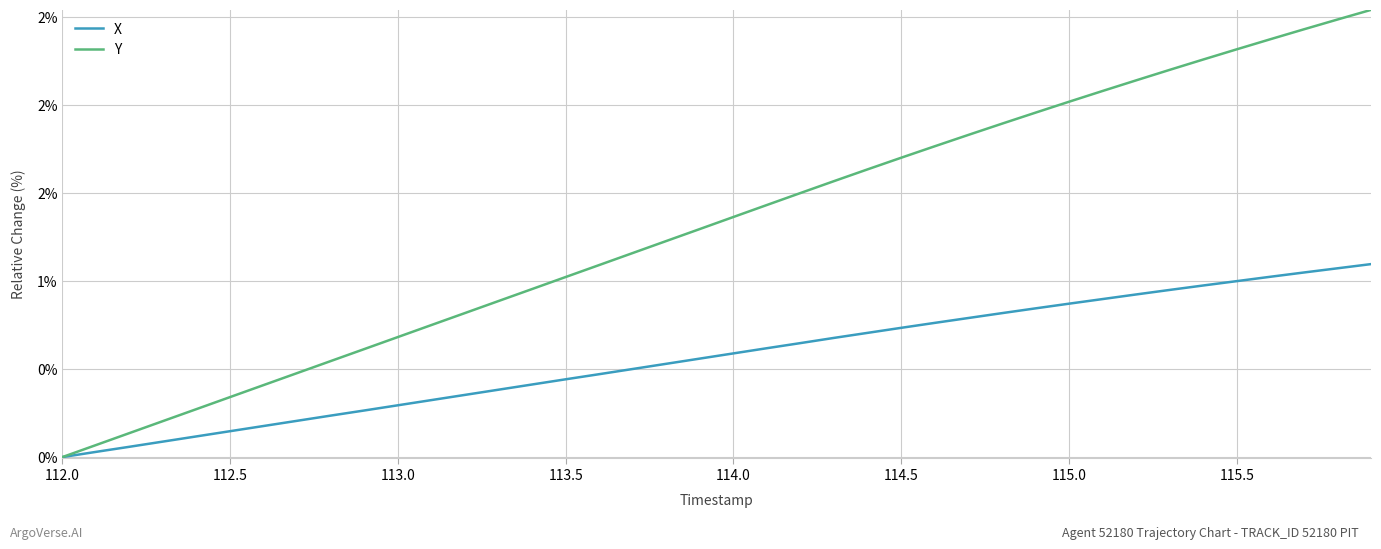

What are all the series names shown in the legend?

X, Y